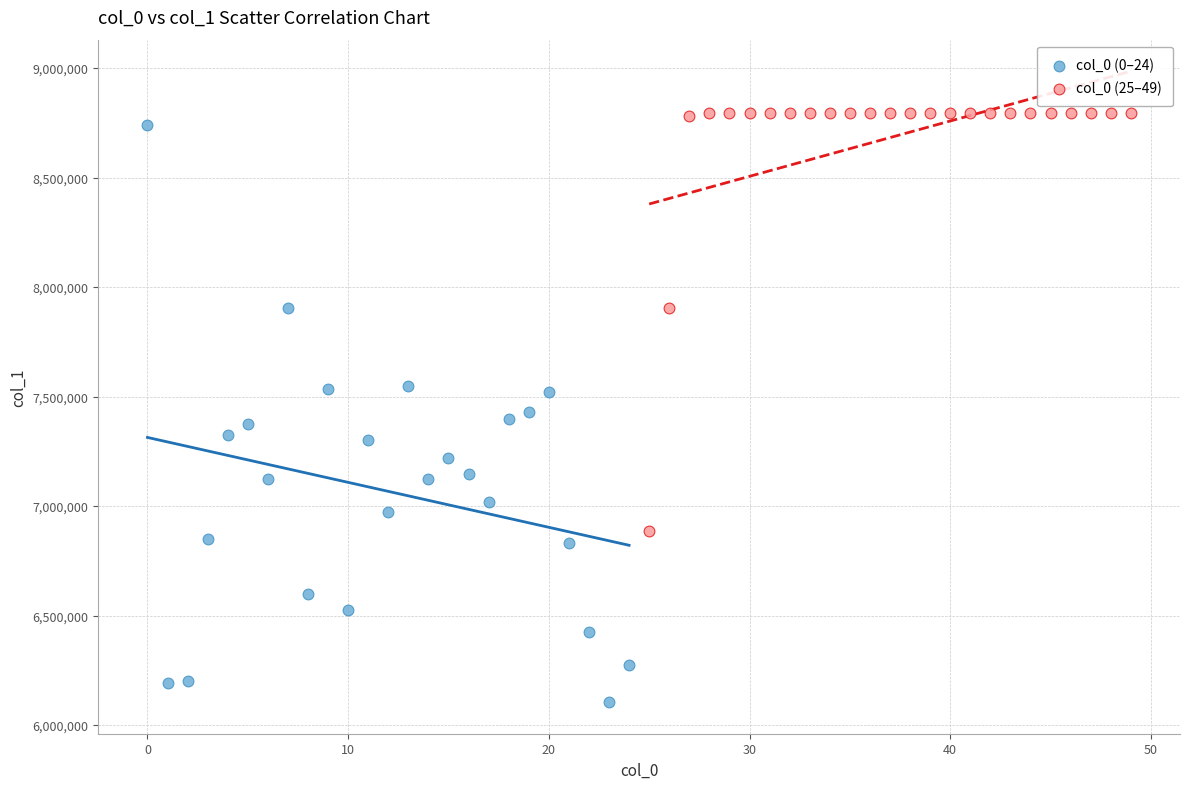

Which series reaches the maximum Y coordinate?

col_0 (25–49)